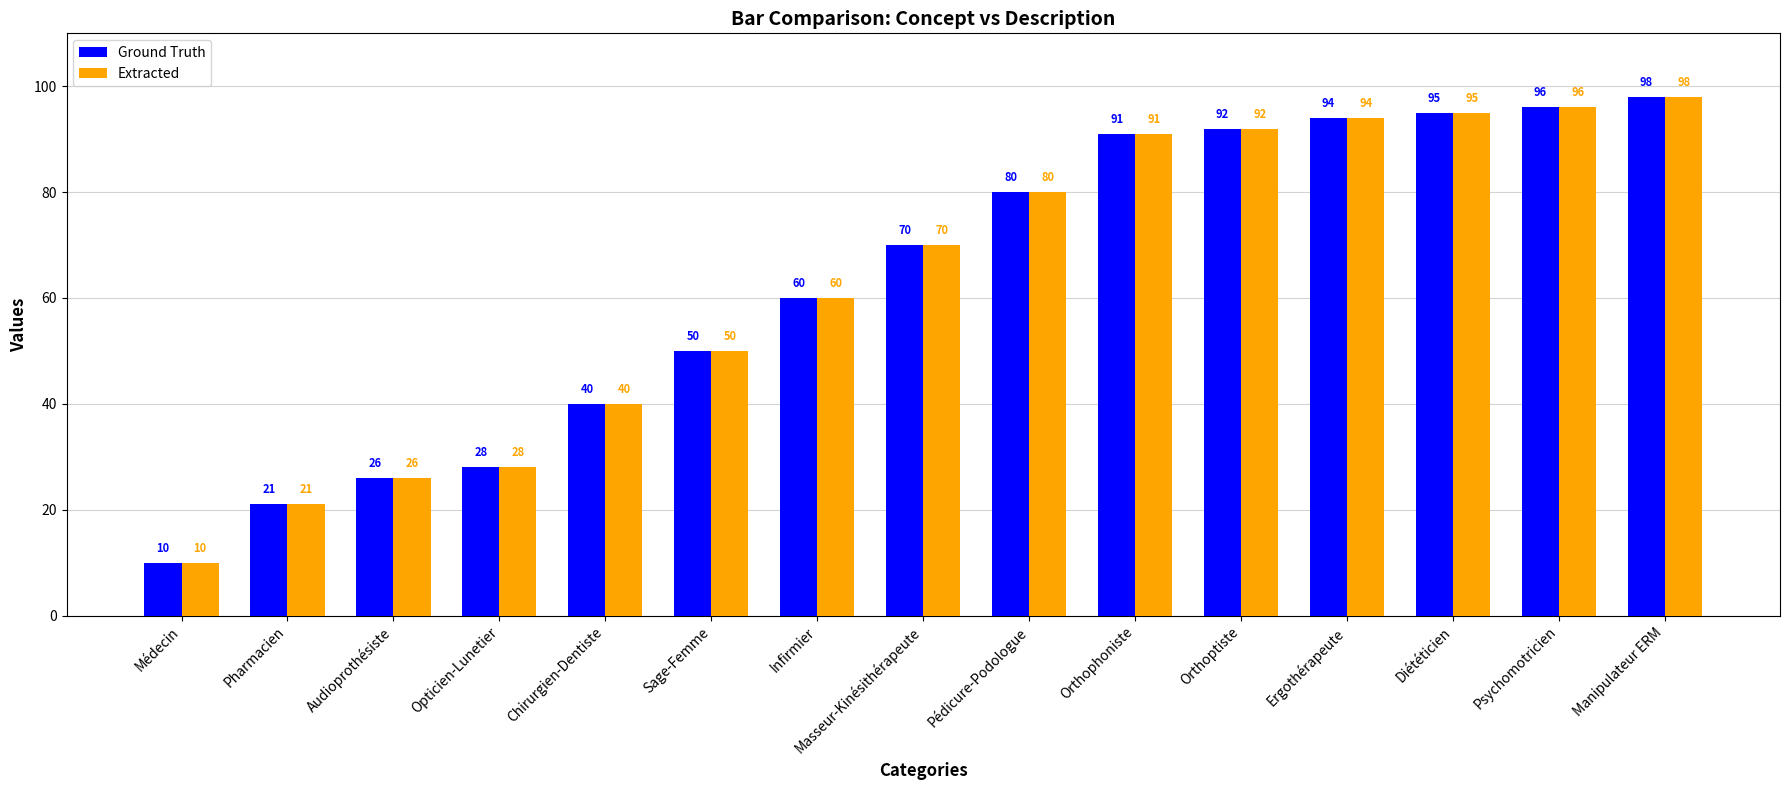

At which label is Extracted closest to 54?

Sage-Femme